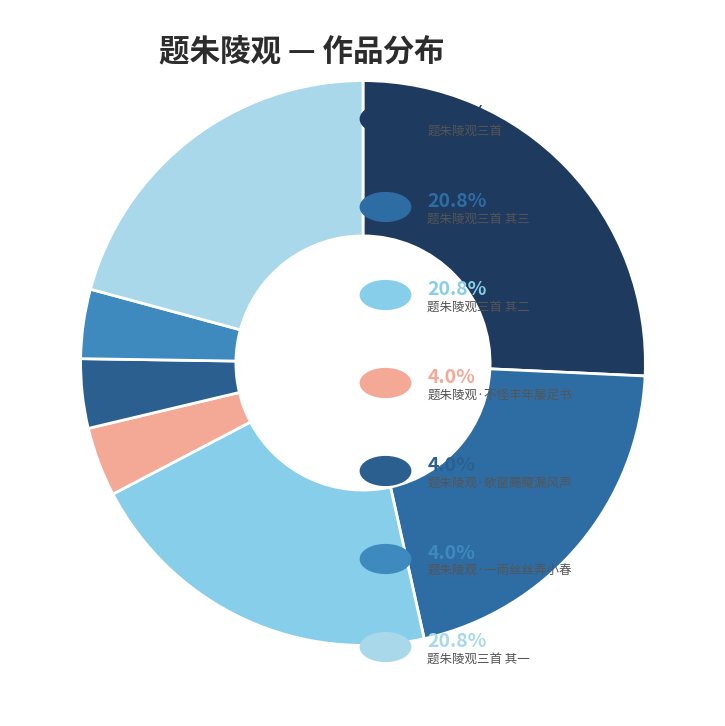

How many segments does this pie chart have?

7